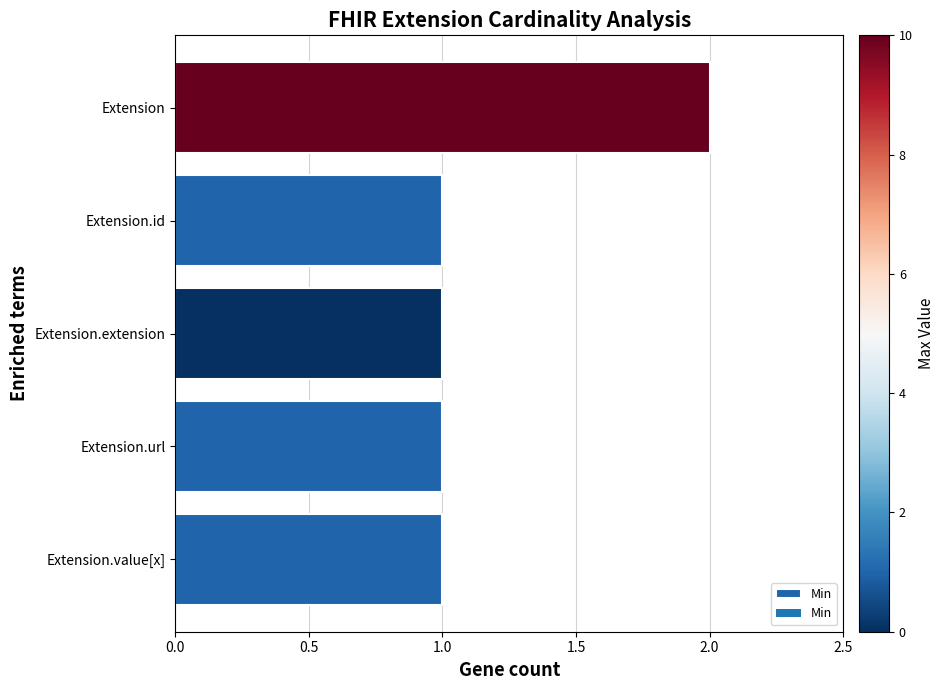

Are the bars horizontal?

Yes